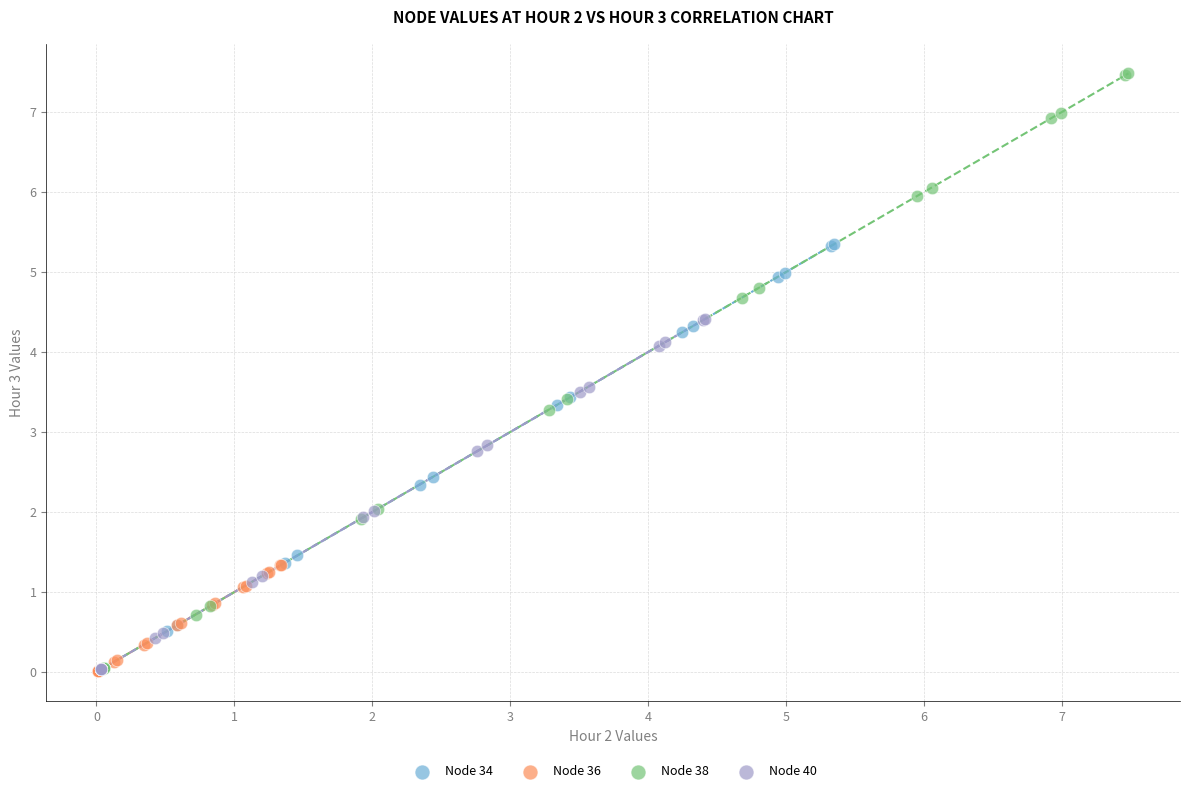

What are all the series names shown in the legend?

Node 34, Node 36, Node 38, Node 40